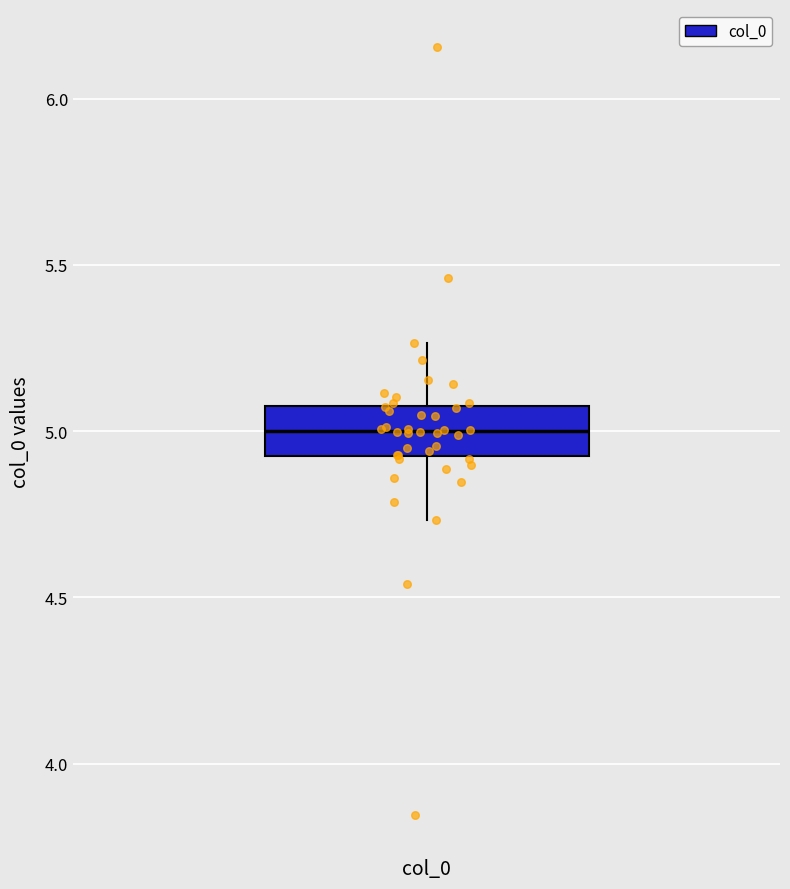

Where is the lower edge of the box for col_0 on the y-axis? The values are not printed on the chart, so give them approximately, as read against the axis.

4.90